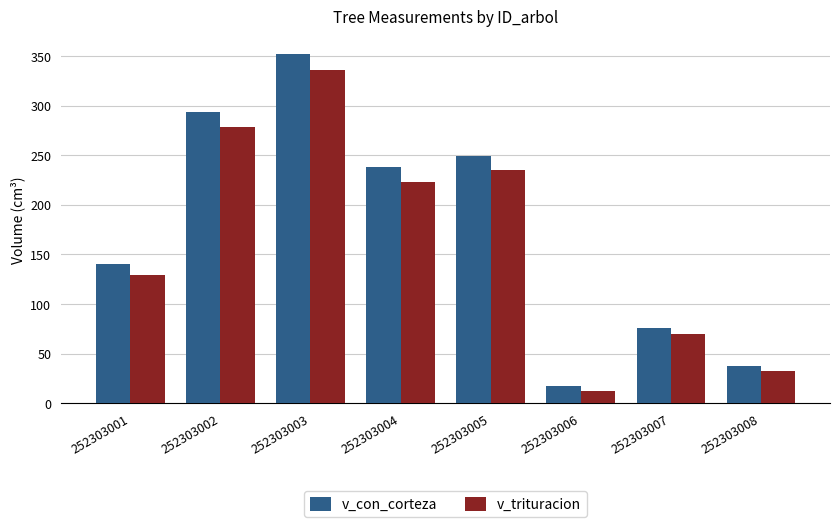

What is the total value across all series at 252303005?

484.4